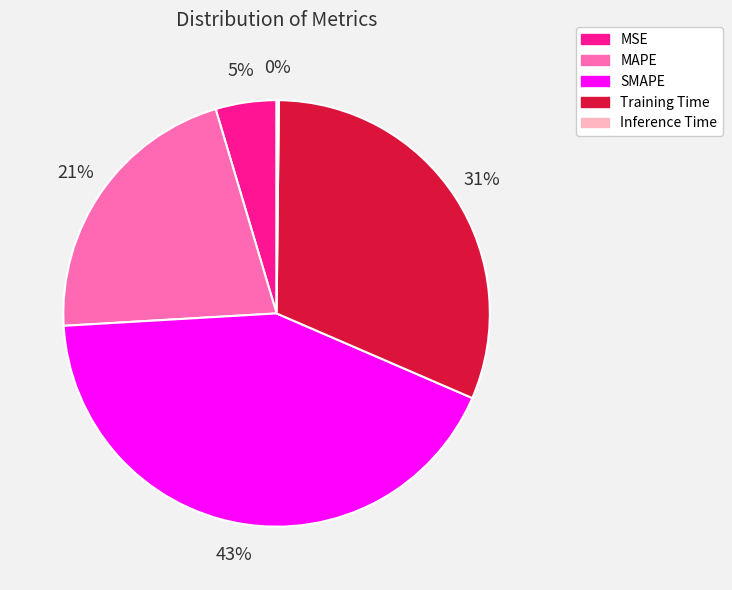

The SMAPE slice represents 43% of the pie. True or false?

True